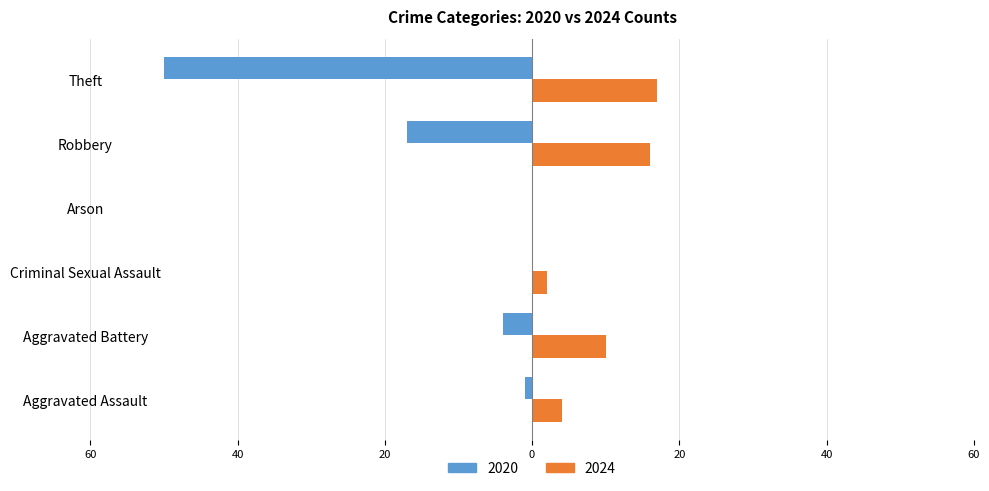

List the series in order of their overall mean, lowest first.

2020, 2024